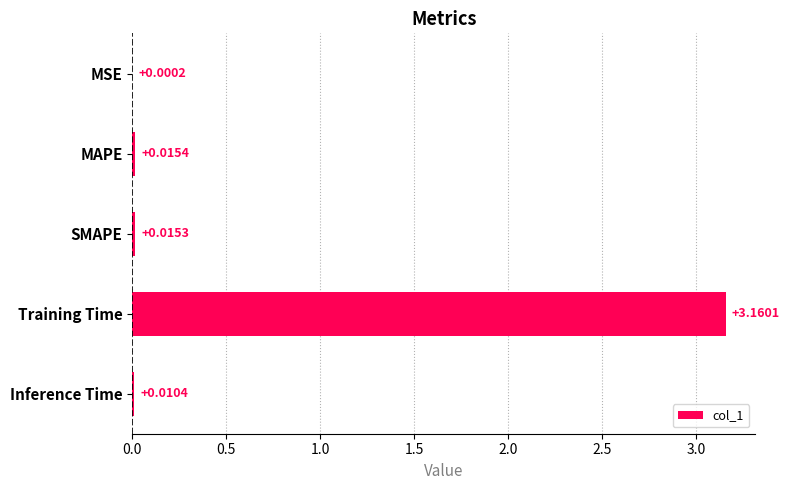

Which label corresponds to the largest value in the chart?

Training Time